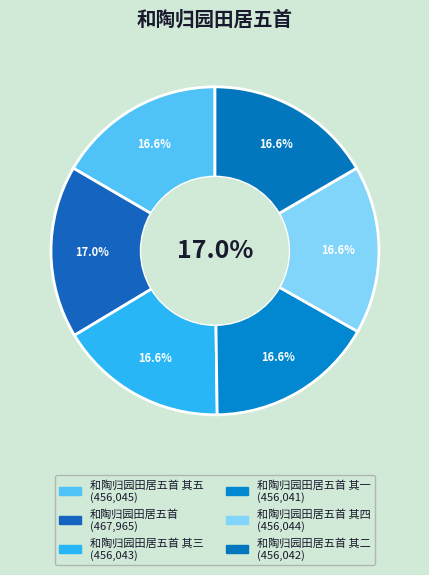

To the nearest percent, what portion does 和陶归园田居五首 其一 represent?

17%